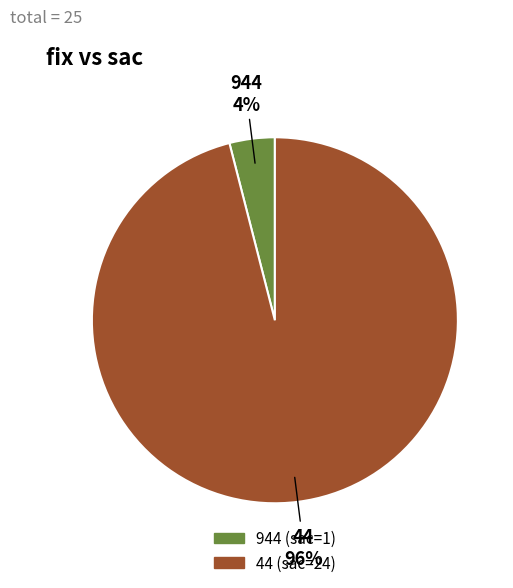

True or false: 944 accounts for 4% of the total.

True